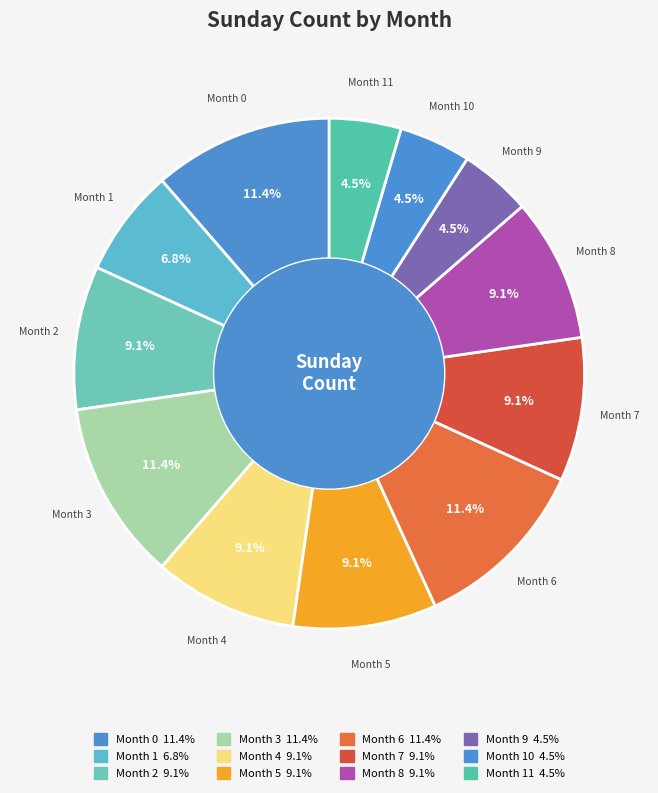

To the nearest percent, what is the difference between the largest and smallest slice percentages?

7%